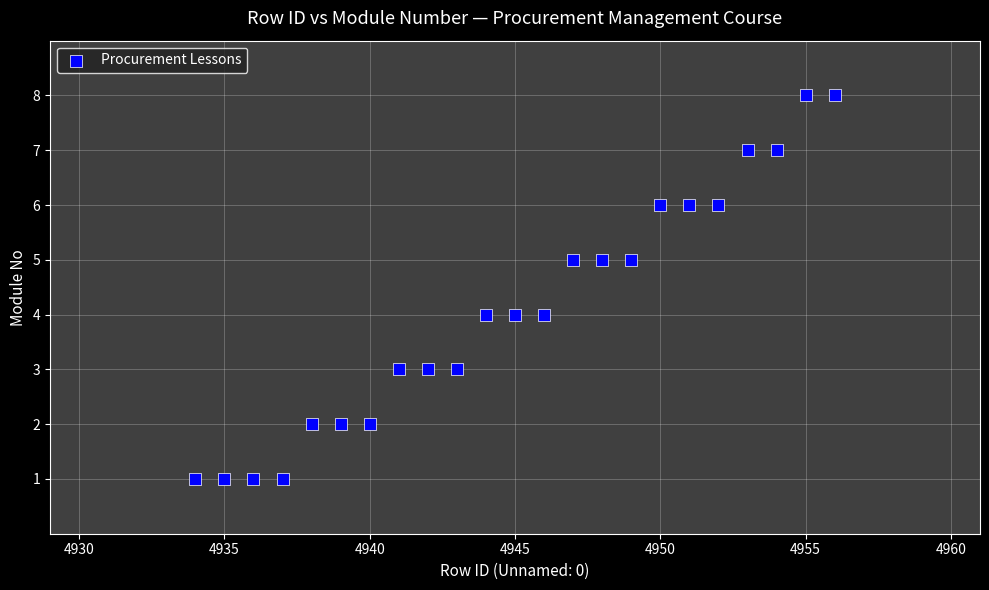

What is the range of Y values (max minus min)?

7